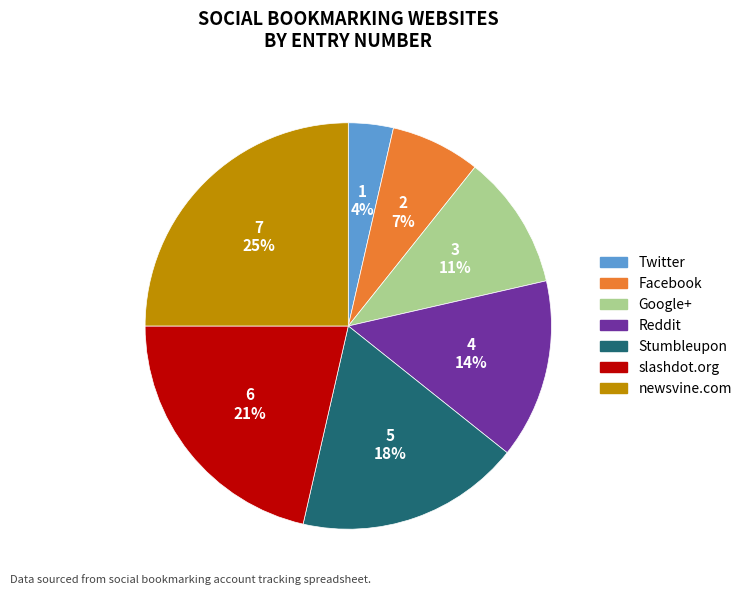

What percentage is the Facebook slice, to the nearest percent?

7%